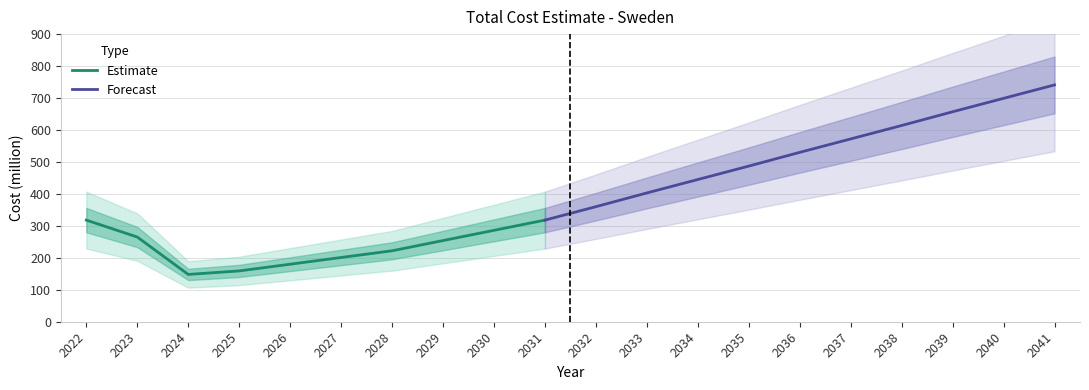

Rank the categories by value from highest to lowest.

2041, 2040, 2039, 2038, 2037, 2036, 2035, 2034, 2033, 2032, 2022, 2031, 2030, 2023, 2029, 2028, 2027, 2026, 2025, 2024